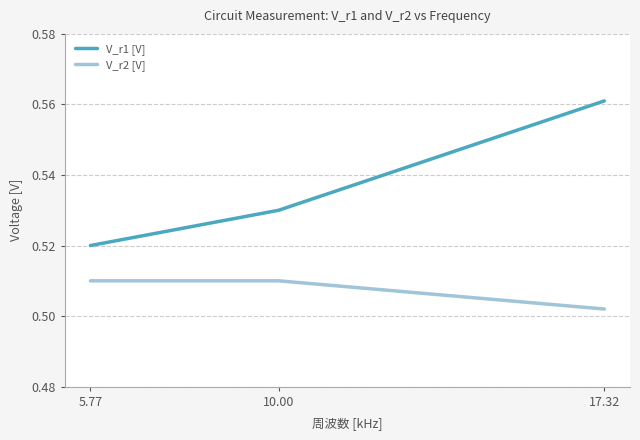

How many distinct data groups are displayed?

2